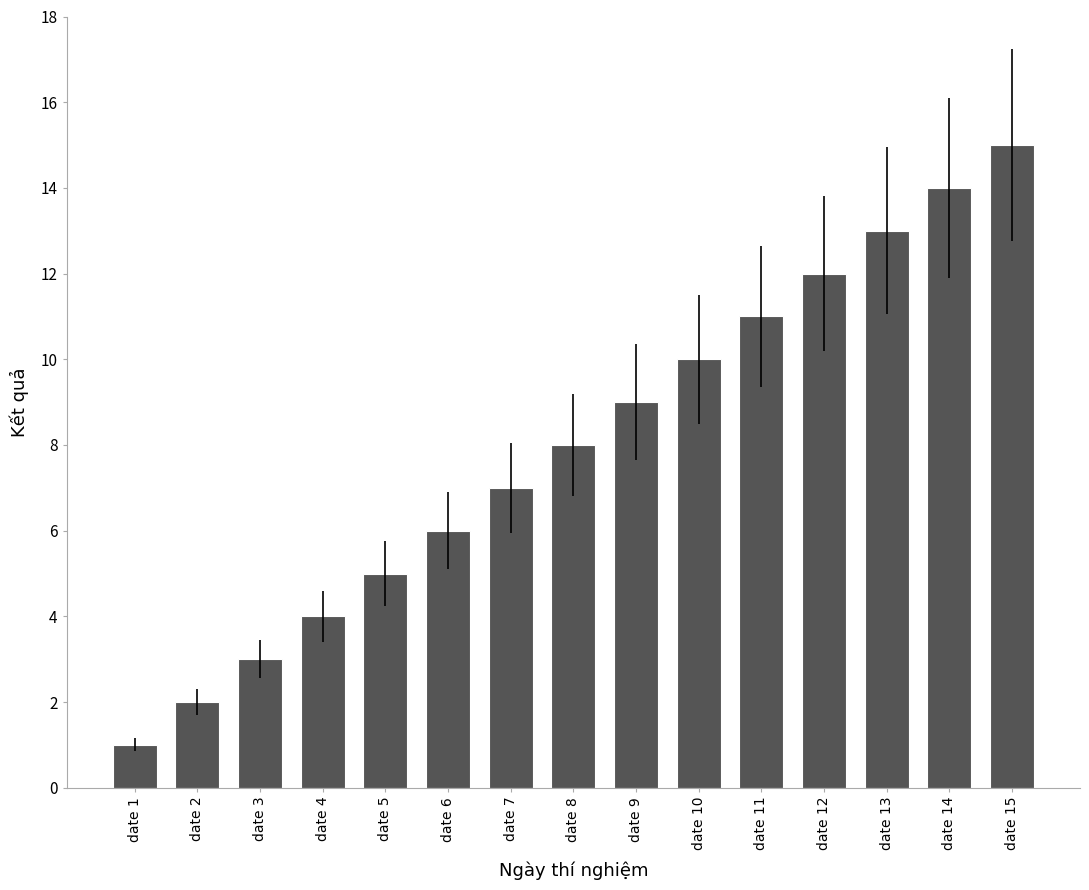

What is the maximum value shown in the chart?

15